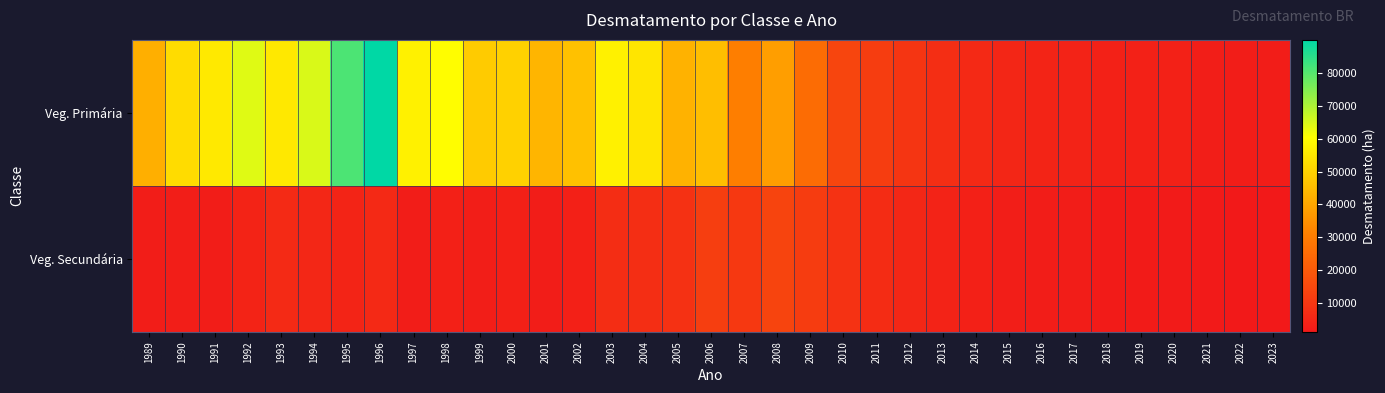

Rank the series at 2011 from lowest to highest value.

Veg. Secundária, Veg. Primária